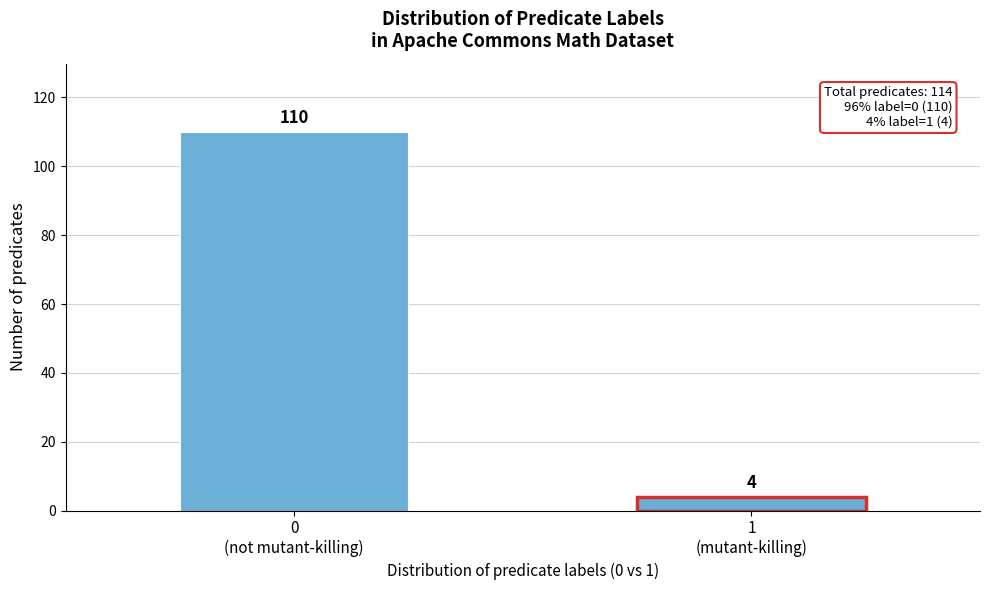

Reading left to right, transcribe all the data shown in this chart.

110	4